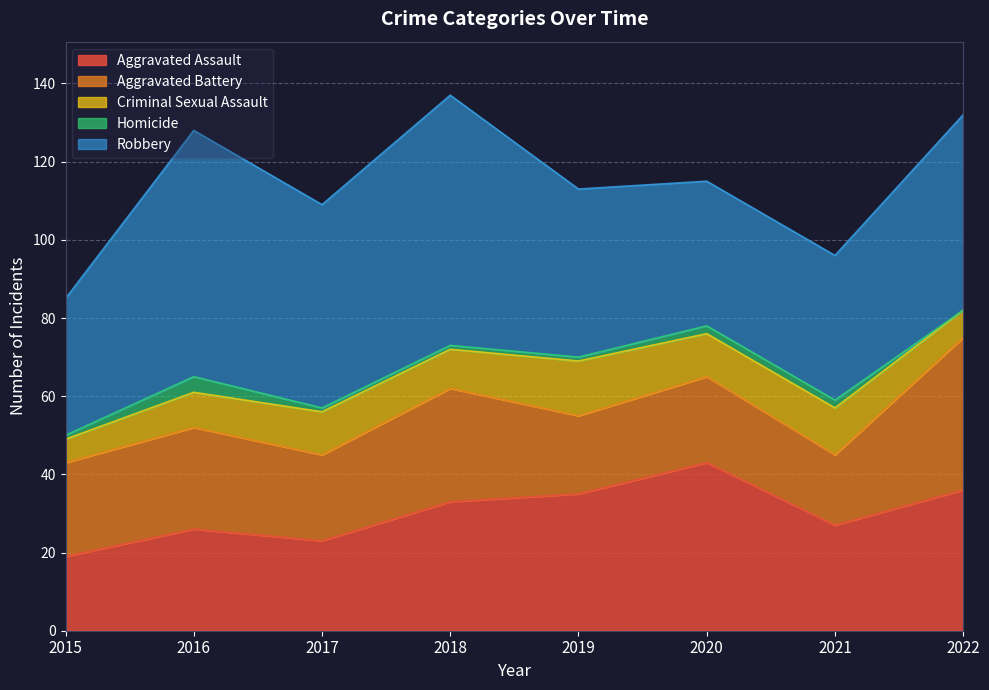

Between 2018 and 2022, which is larger?

2022